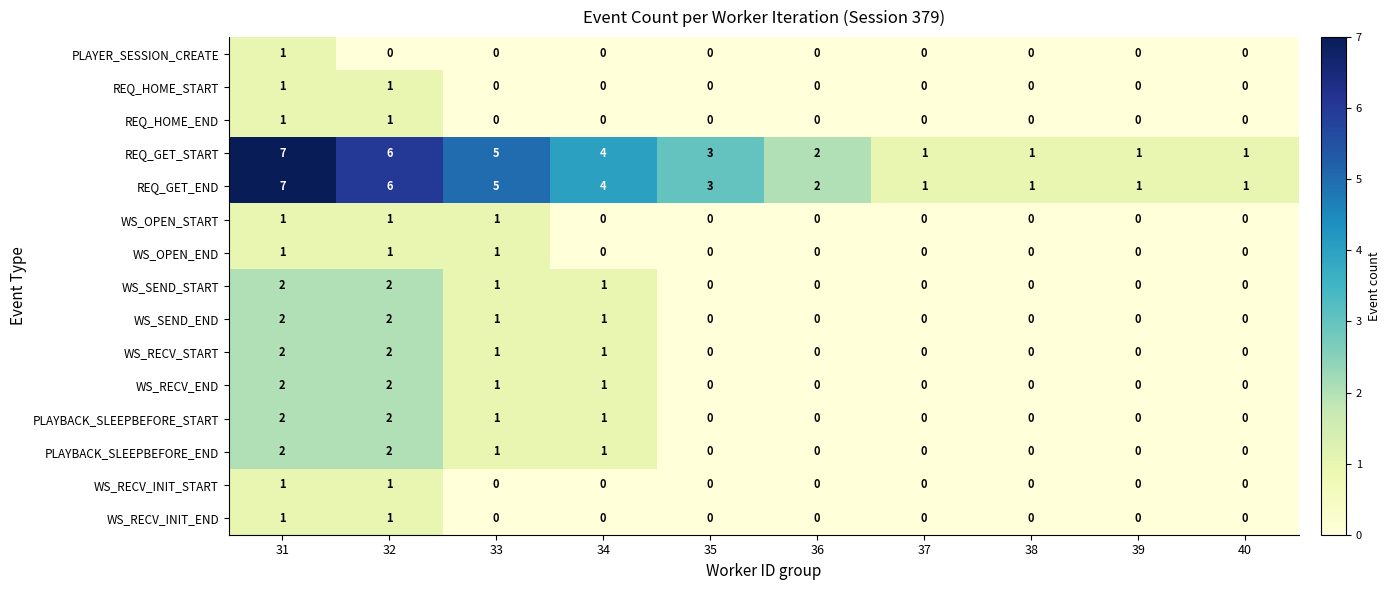

How many data points does each series have?

10